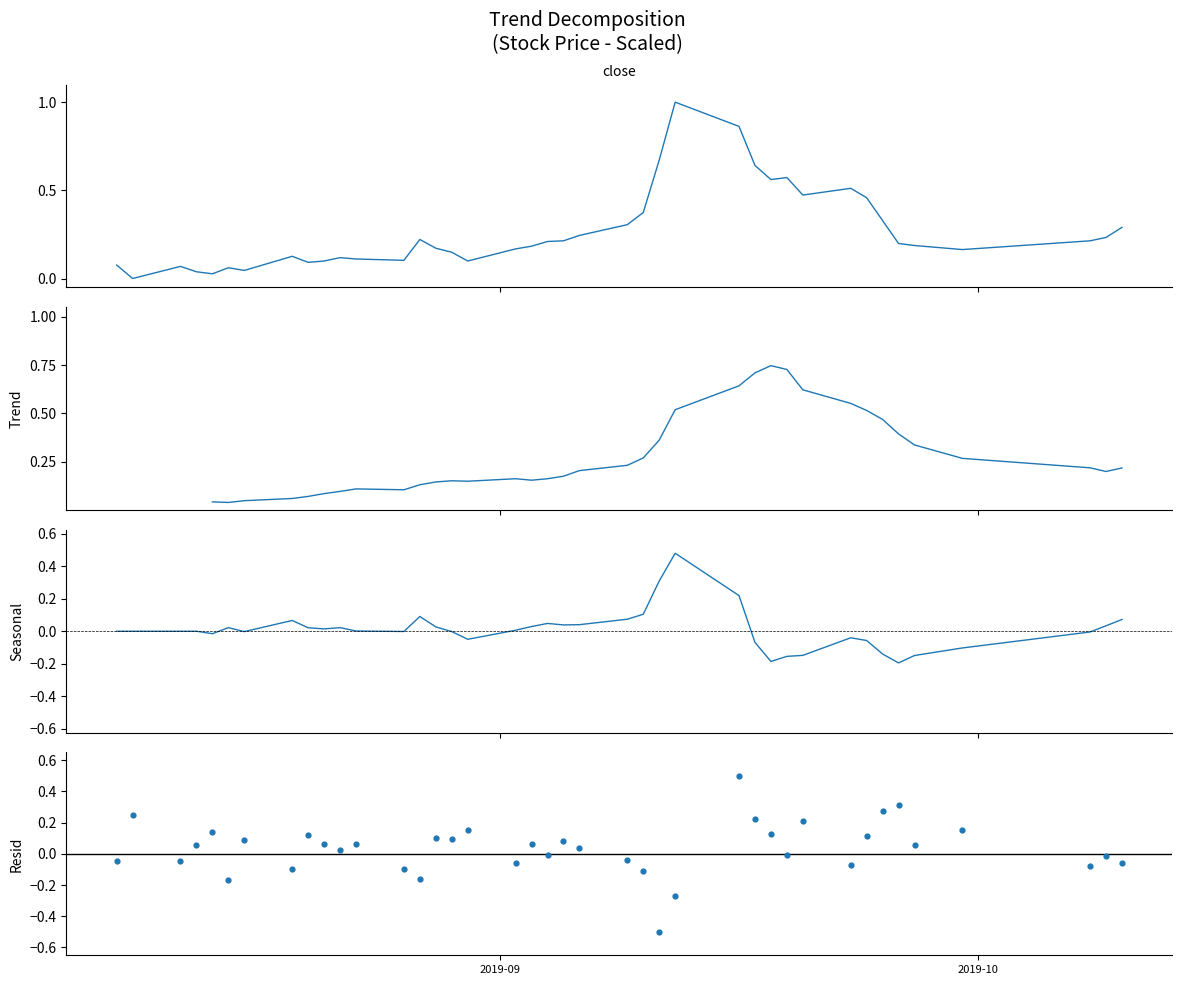

Is the value of close at 35 greater than the value of Resid at 21?

Yes